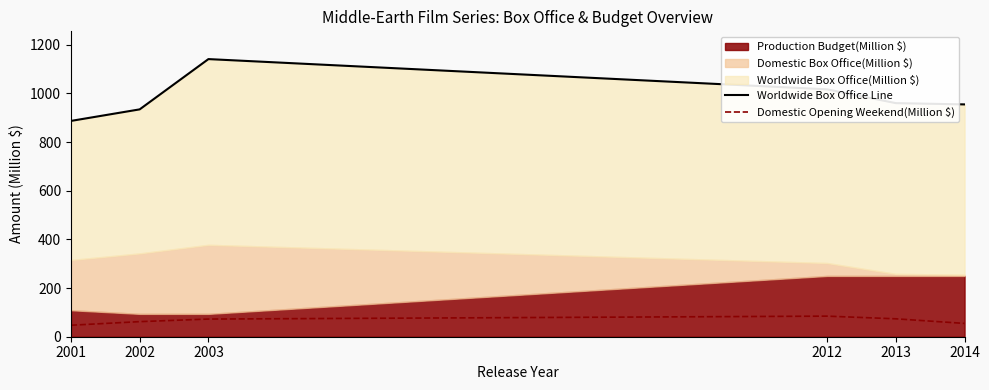

True or false: Worldwide Box Office Line has a value of 521.6 at 2002.

False